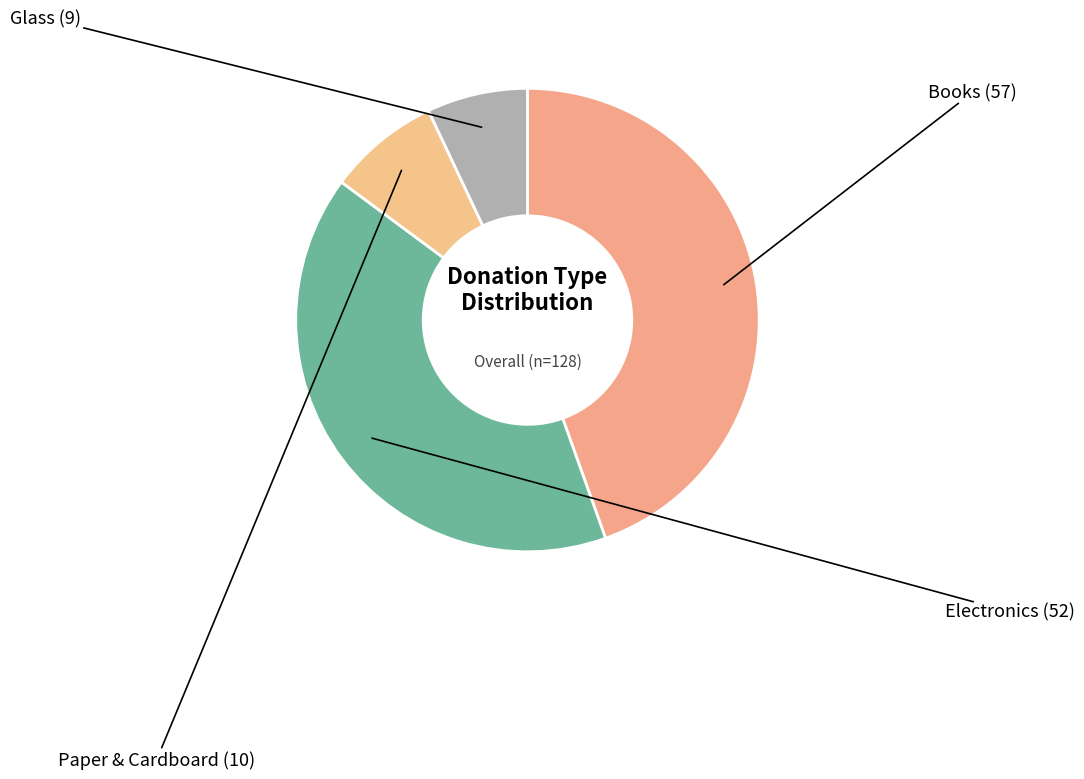

Does any single category account for the majority?

No